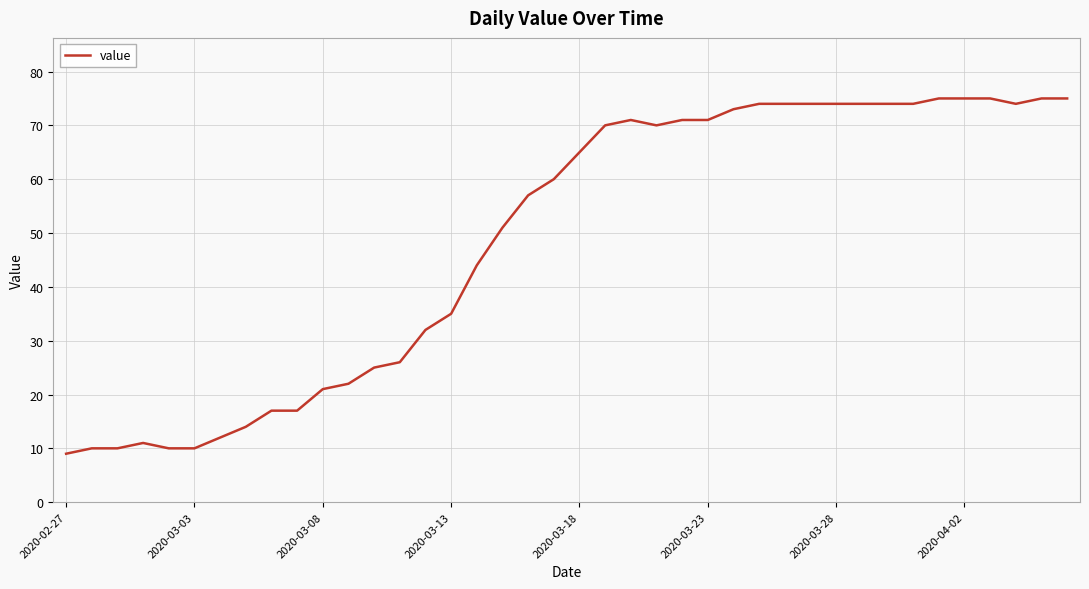

Reading left to right, list all the values displayed in this chart.

9	10	10	11	10	10	12	14	17	17	21	22	25	26	32	35	44	51	57	60	65	70	71	70	71	71	73	74	74	74	74	74	74	74	75	75	75	74	75	75